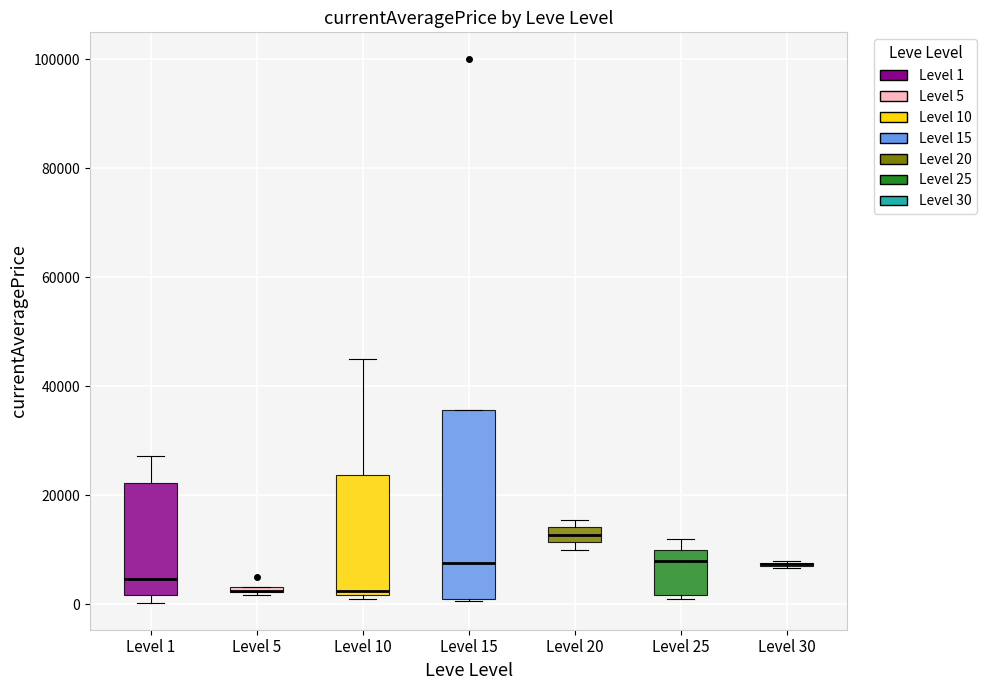

Where does the median line of the box for Level 25 sit on the y-axis? The values are not printed on the chart, so give them approximately, as read against the axis.

8000